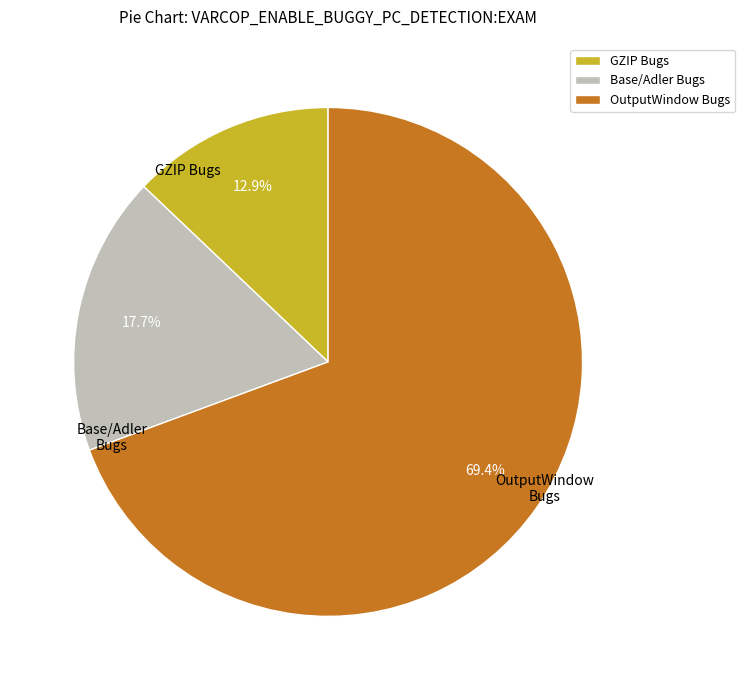

Approximately how many times larger is the value at OutputWindow Bugs compared to GZIP Bugs?

5.4